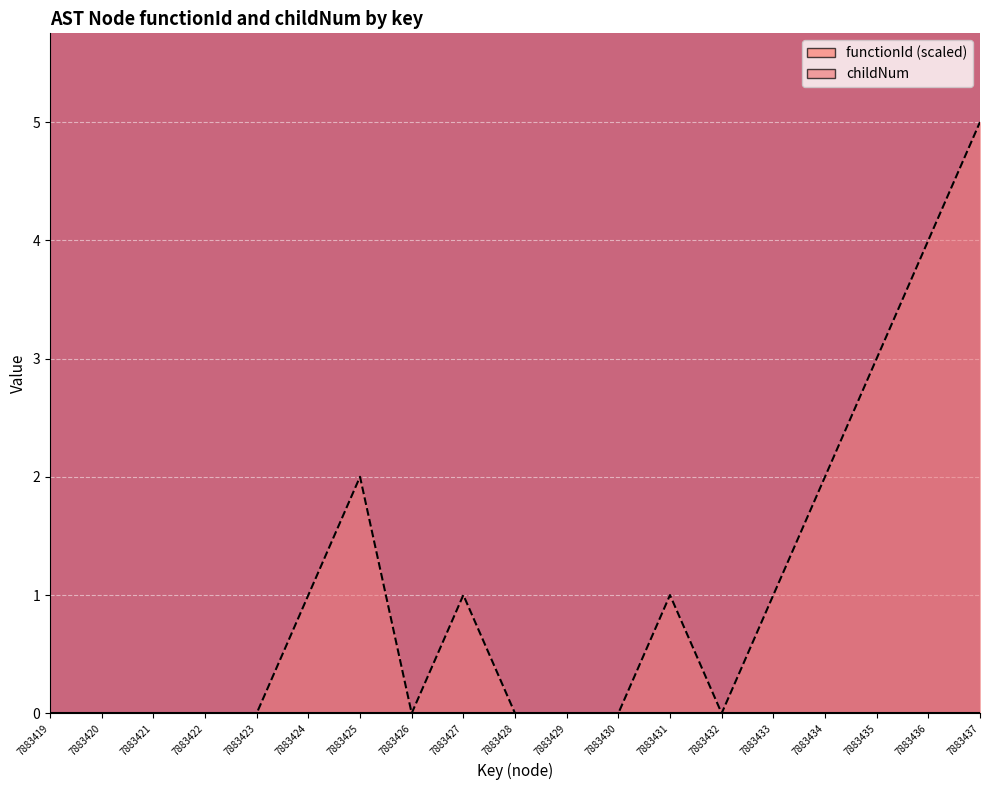

What is the change in value from 7883427 to 7883429?

-1